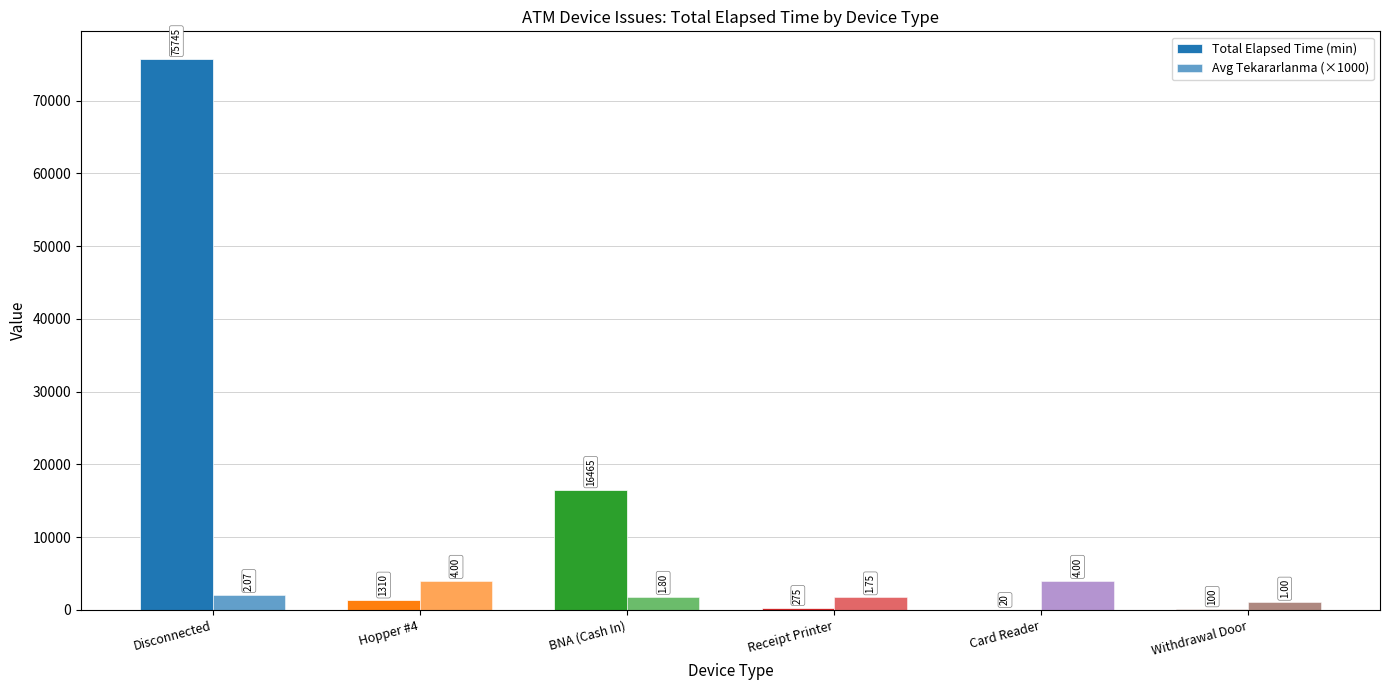

The value of Total Elapsed Time (min) at Card Reader is 20. True or false?

True